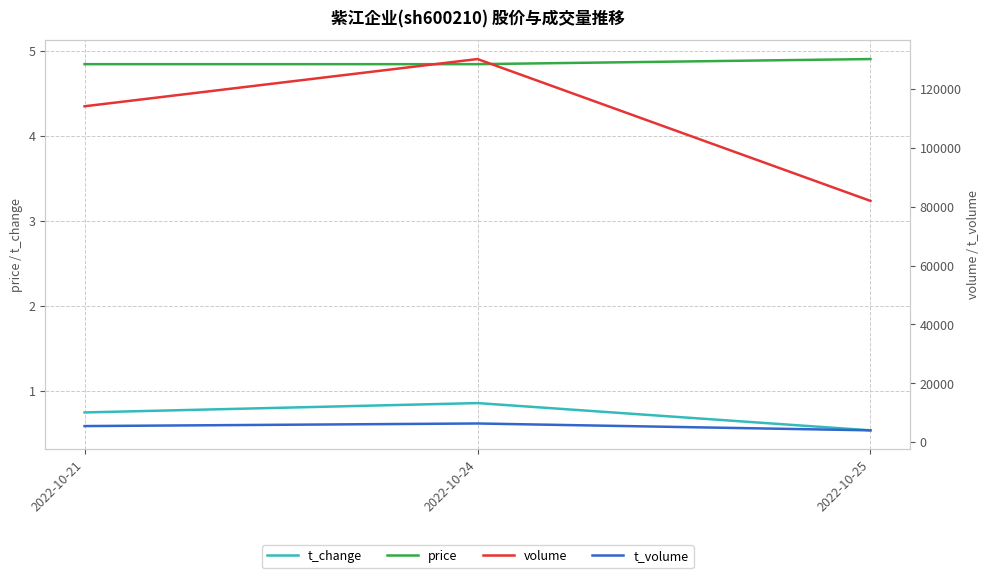

True or false: t_volume has a value of 4036.0 at 2022-10-25.

True